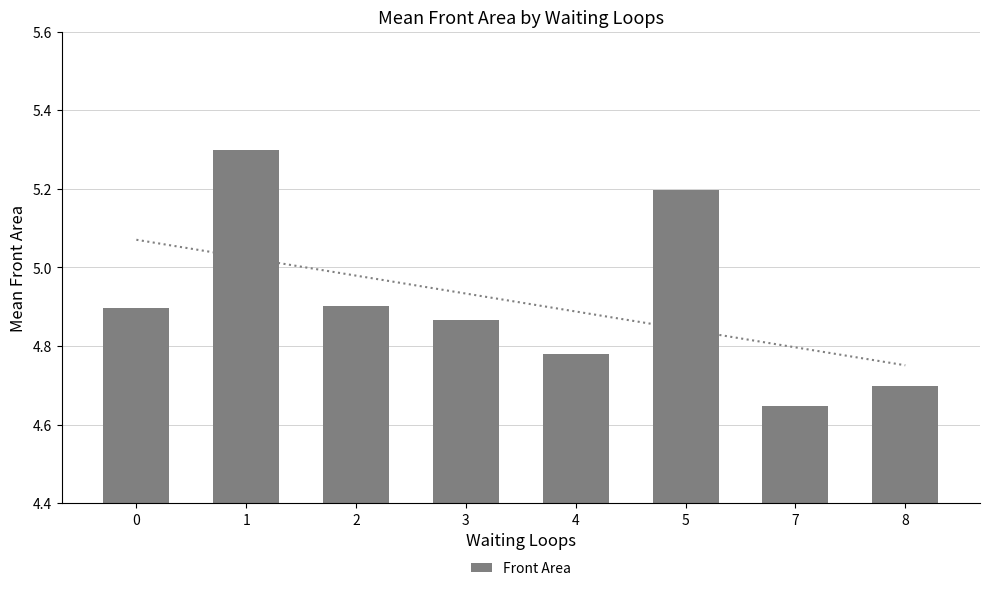

At which label is the value closest to 4?

7